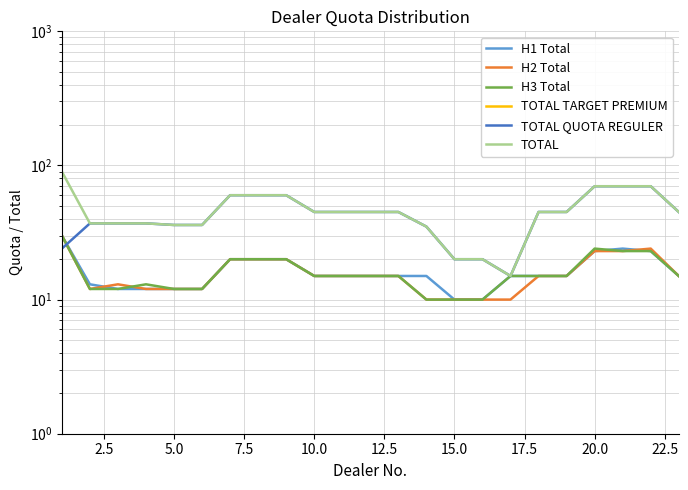

What is the sum of all H2 Total values?

366.0